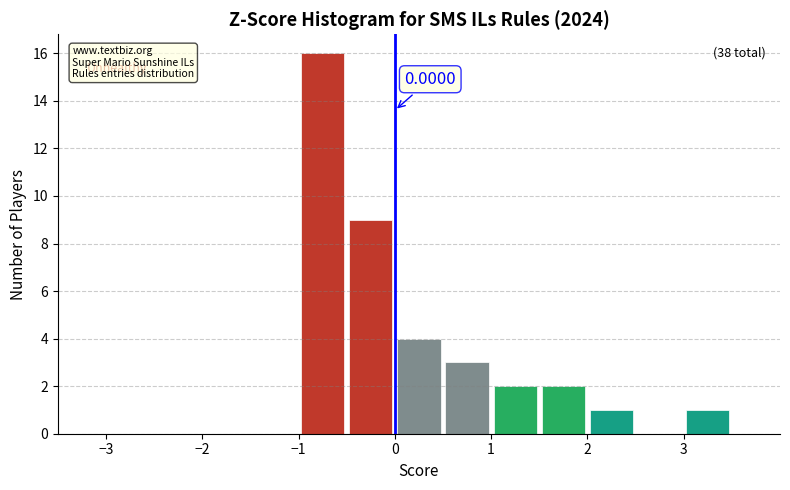

Over which range of the x-axis is the bar tallest?

-1.0 to -0.5